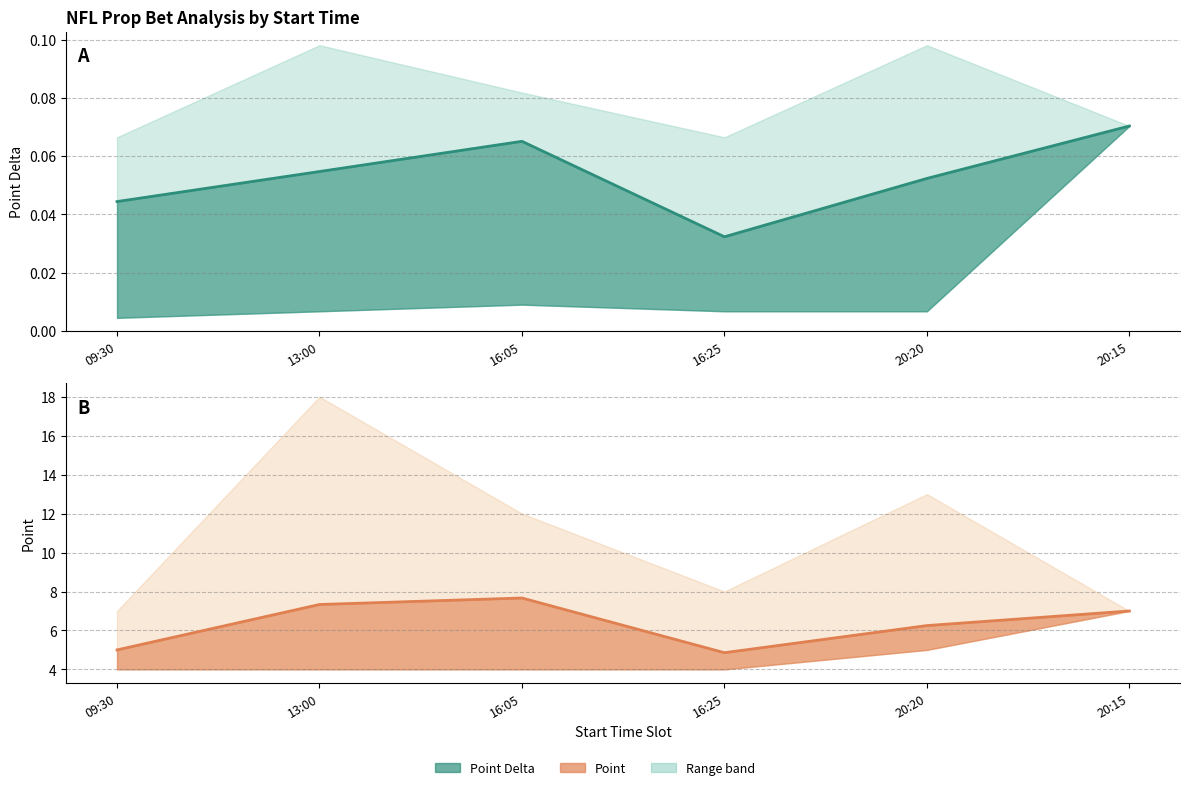

What is the label of the 5th point from the left?

20:20